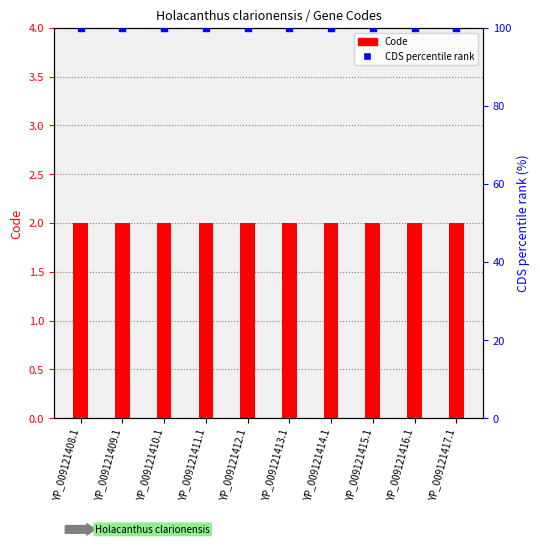

At which category is the sum across all series the highest?

YP_009121408.1